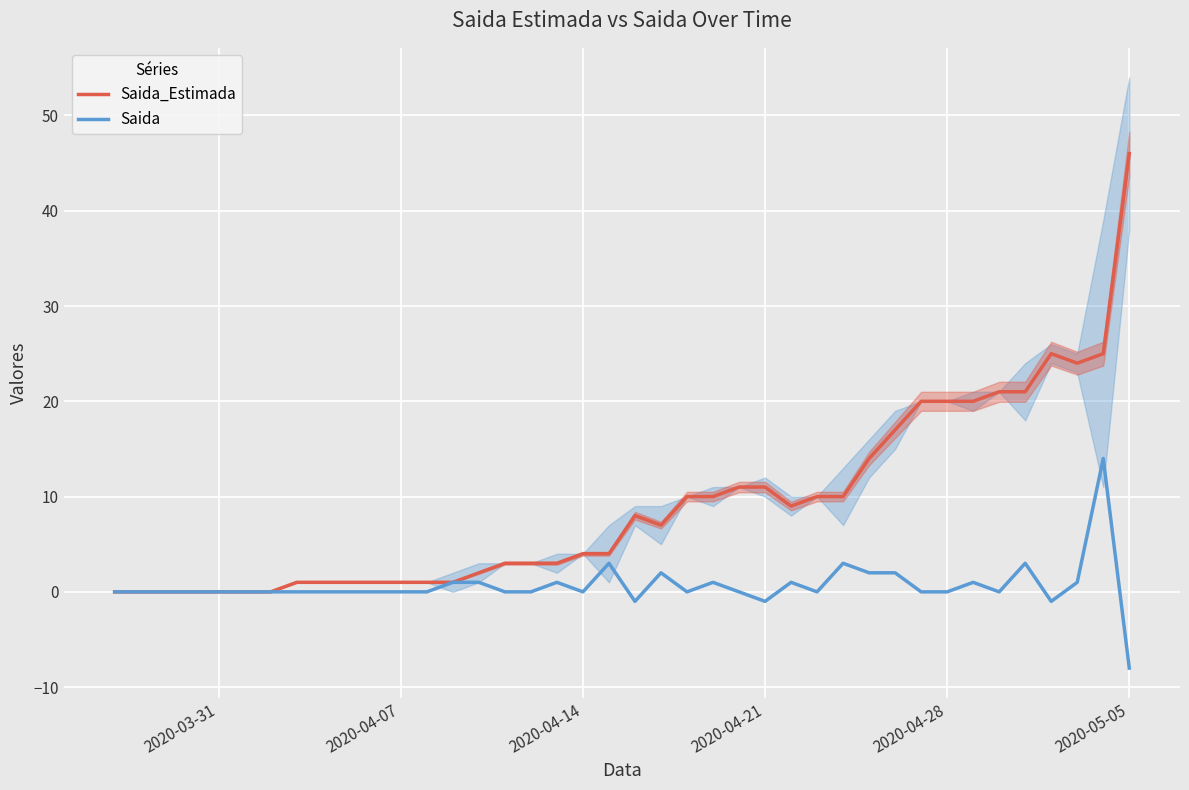

What is the difference between the second highest and minimum values in the Saida_Estimada series?

25